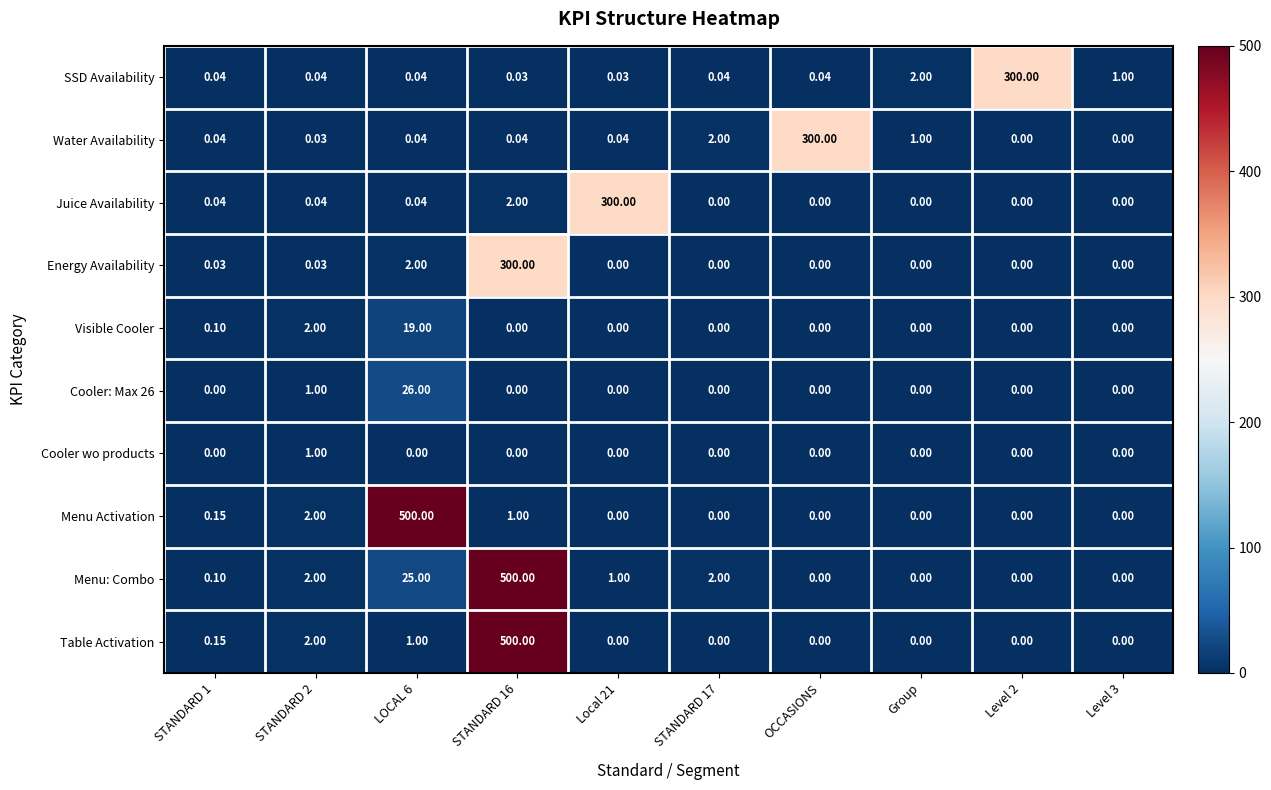

How many categories are shown in the chart?

10